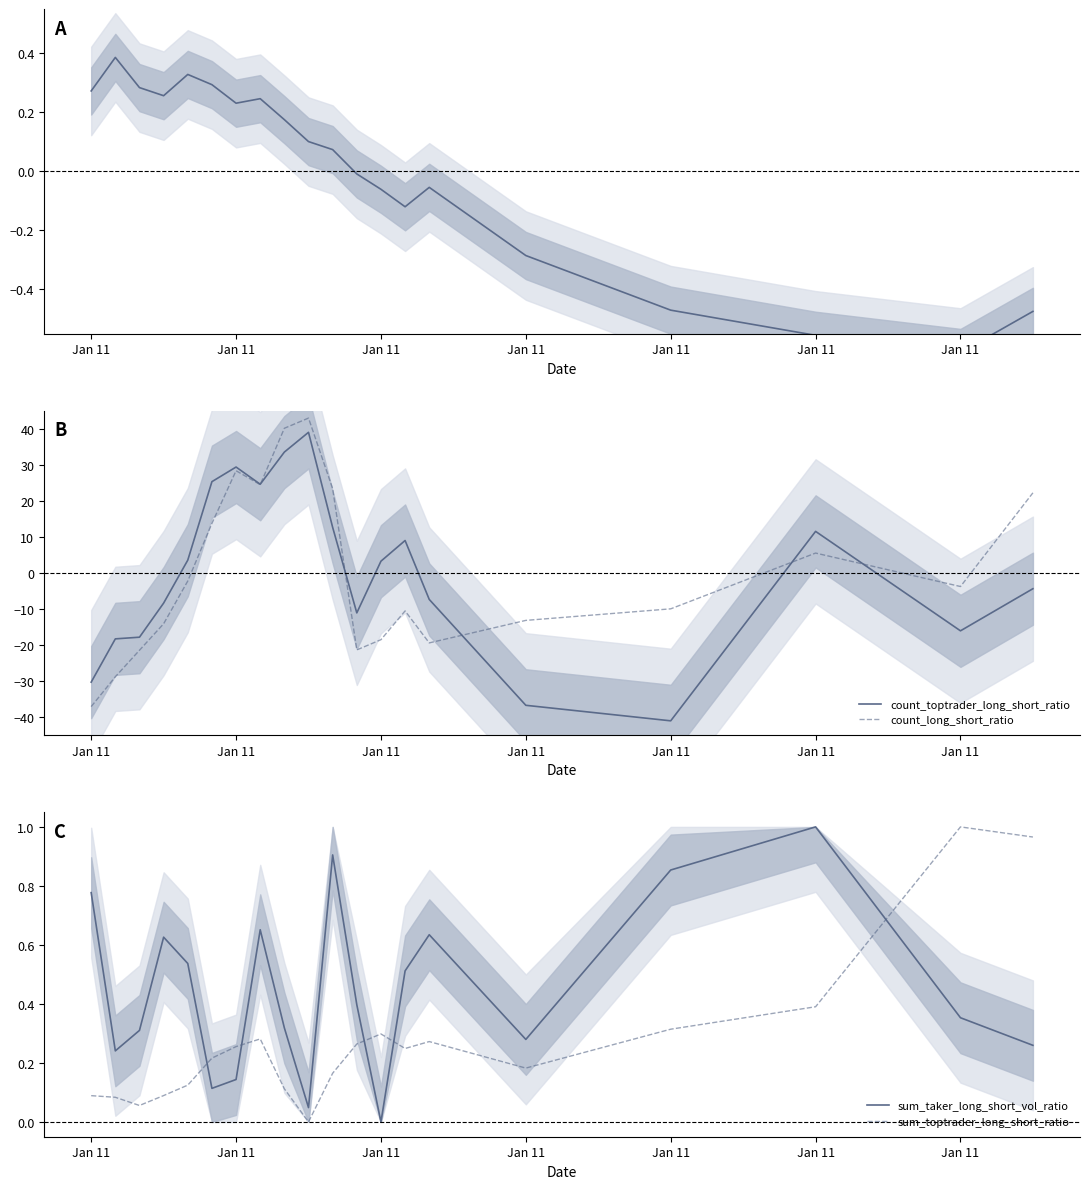

What is the sum of all sum_toptrader_long_short_ratio values?

5.4